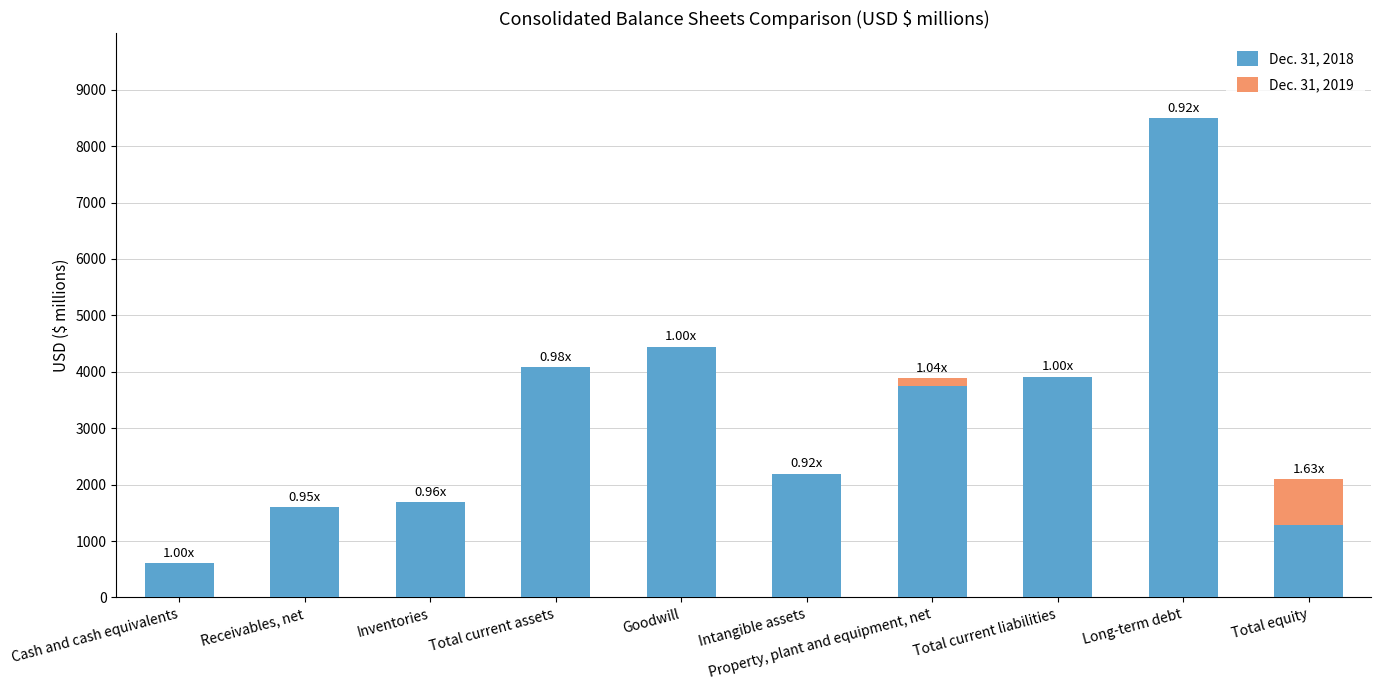

At how many categories does at least one series exceed 3368?

5